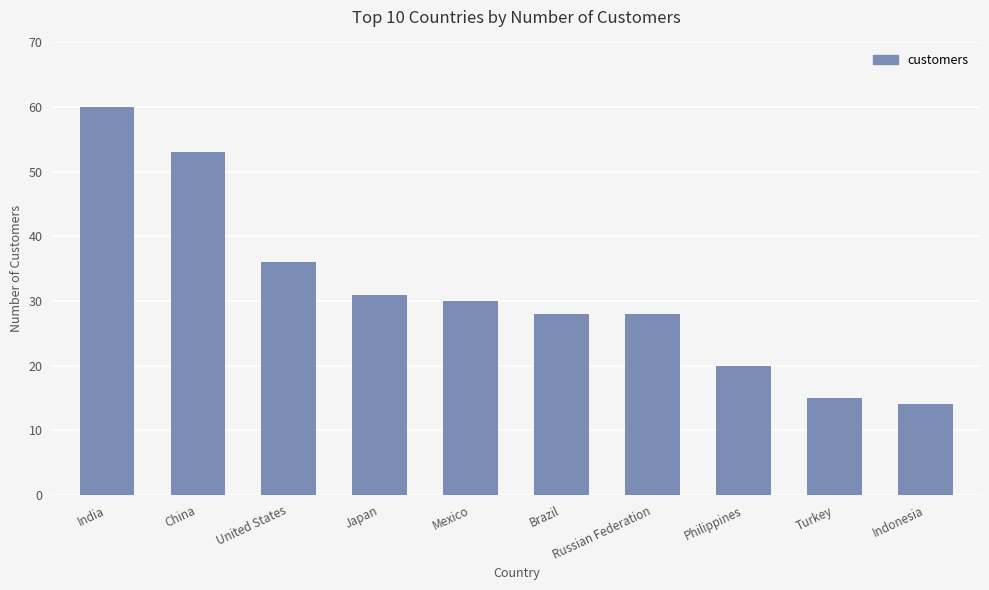

What is the change in value from India to China?

-7